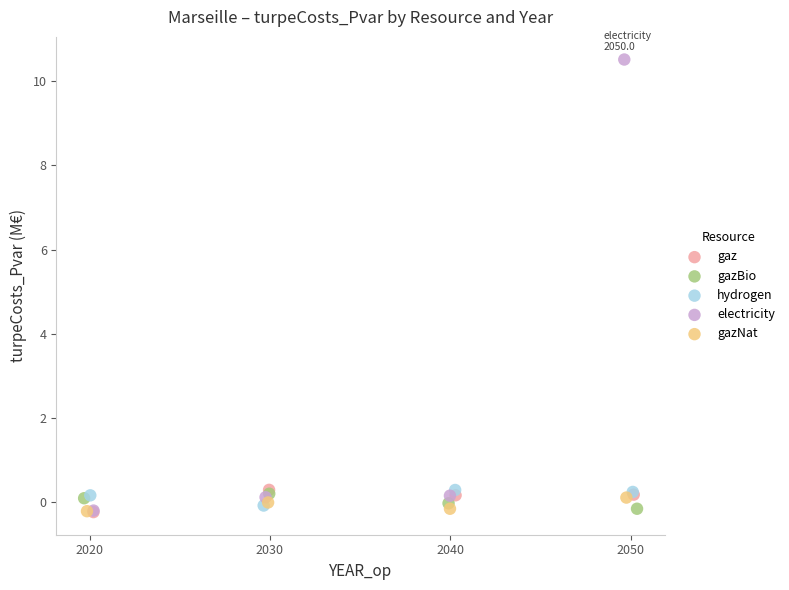

Which series contains the highest Y value?

electricity